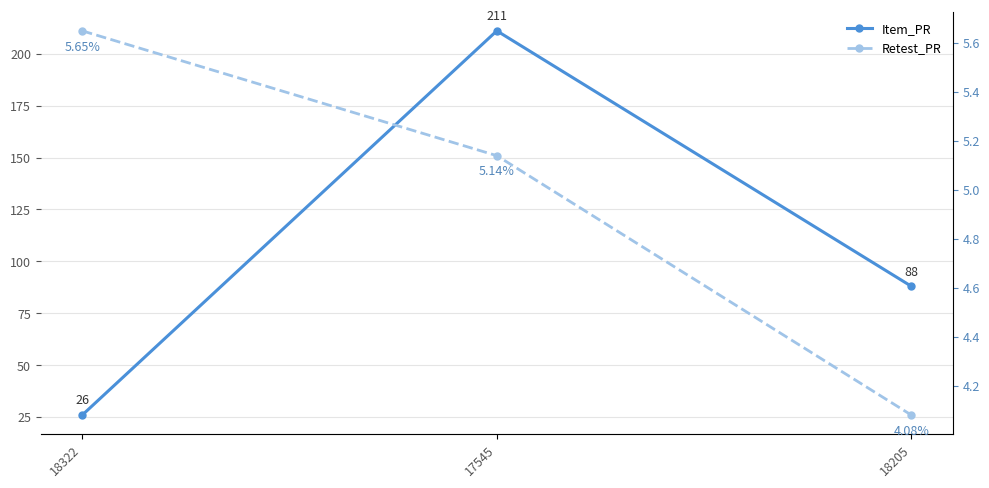

Which series has the largest range (max minus min)?

Item_PR